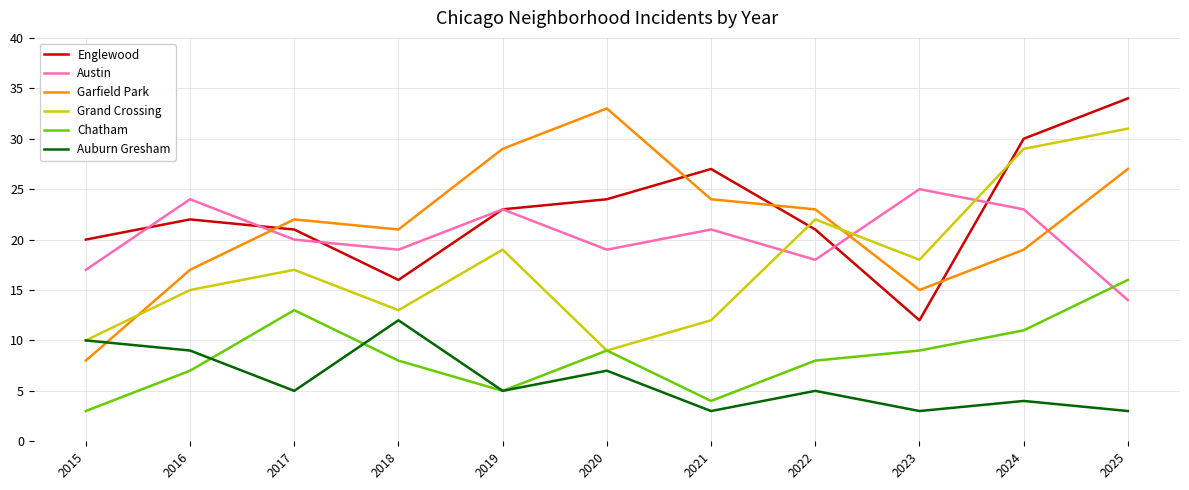

At which category does Englewood reach its first local valley?

2018